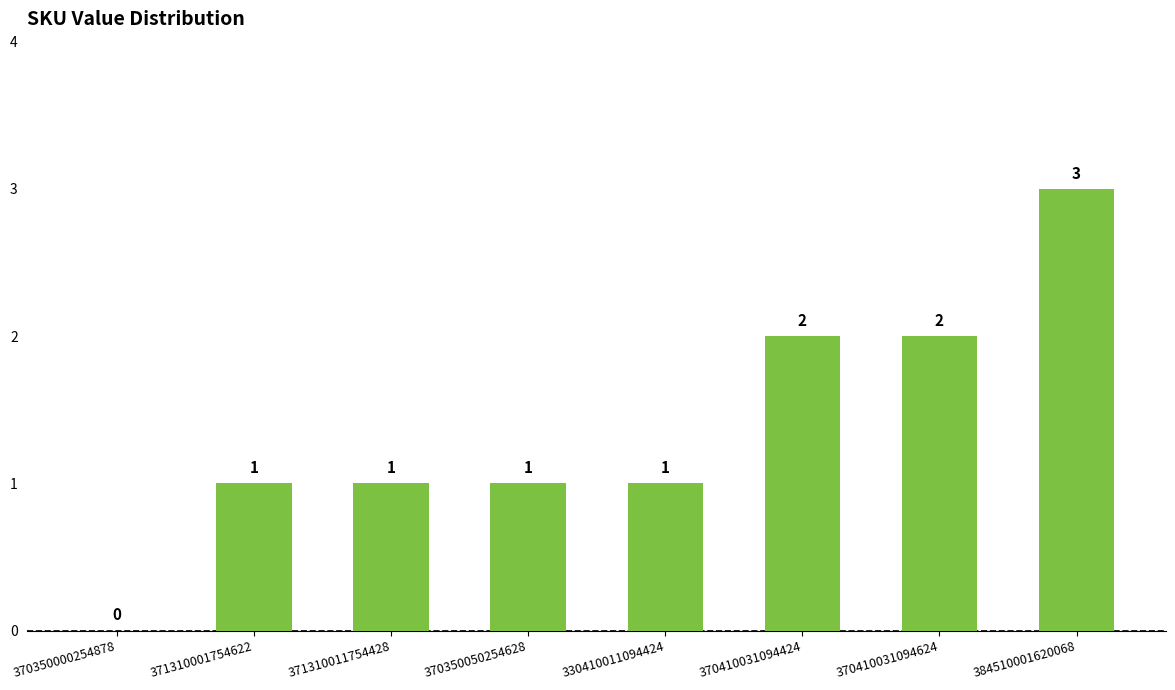

Reading right to left, list all the values displayed in this chart.

384510001620068=3	370410031094624=2	370410031094424=2	330410011094424=1	370350050254628=1	371310011754428=1	371310001754622=1	370350000254878=0